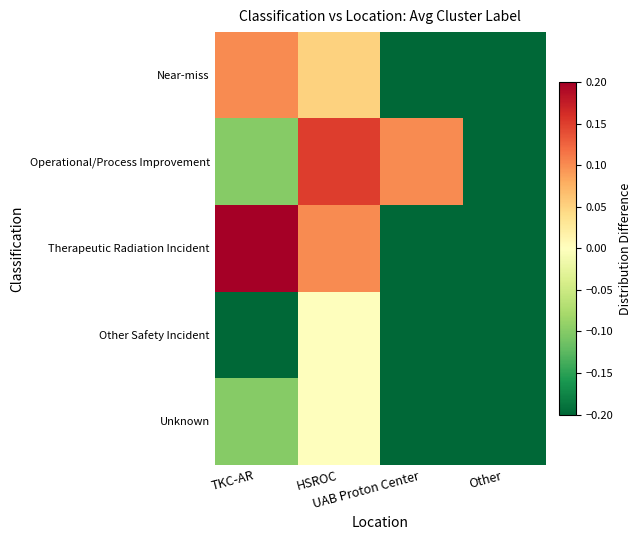

Reading left to right, what are all the values shown in this chart?

Near-miss: TKC-AR=0.1	HSROC=0.0	UAB Proton Center=-0.2	Other=-0.2
Operational/Process Improvement: TKC-AR=-0.1	HSROC=0.2	UAB Proton Center=0.1	Other=-0.2
Therapeutic Radiation Incident: TKC-AR=0.2	HSROC=0.1	UAB Proton Center=-0.2	Other=-0.2
Other Safety Incident: TKC-AR=-0.2	HSROC=0.0	UAB Proton Center=-0.2	Other=-0.2
Unknown: TKC-AR=-0.1	HSROC=0.0	UAB Proton Center=-0.2	Other=-0.2